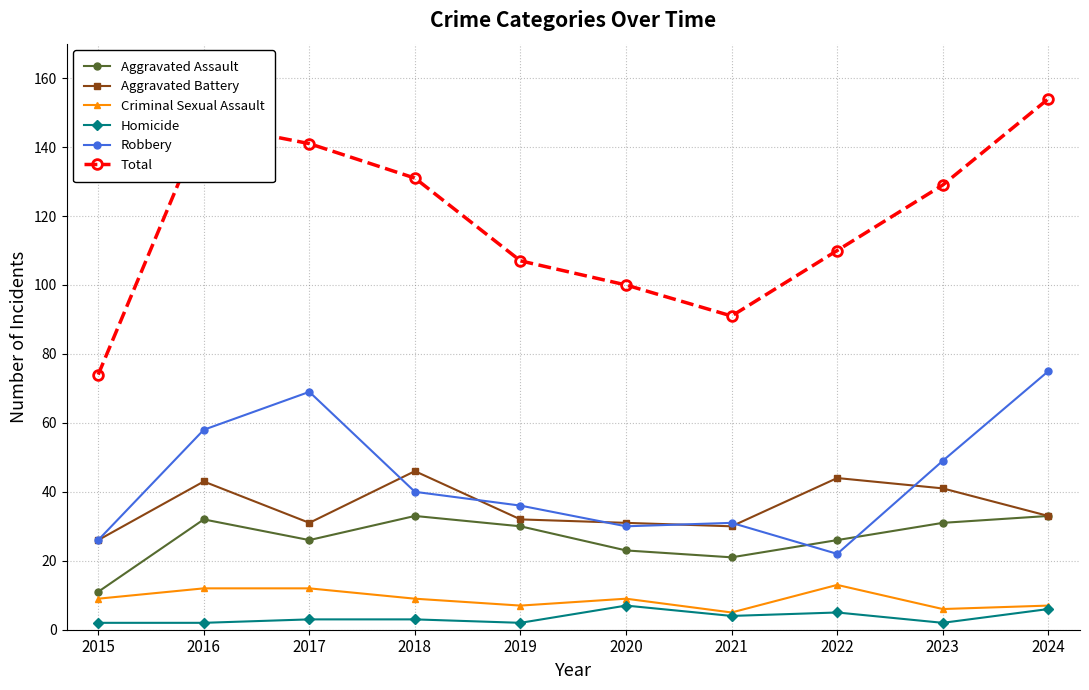

True or false: Robbery has a value of 47 at 2019.

False